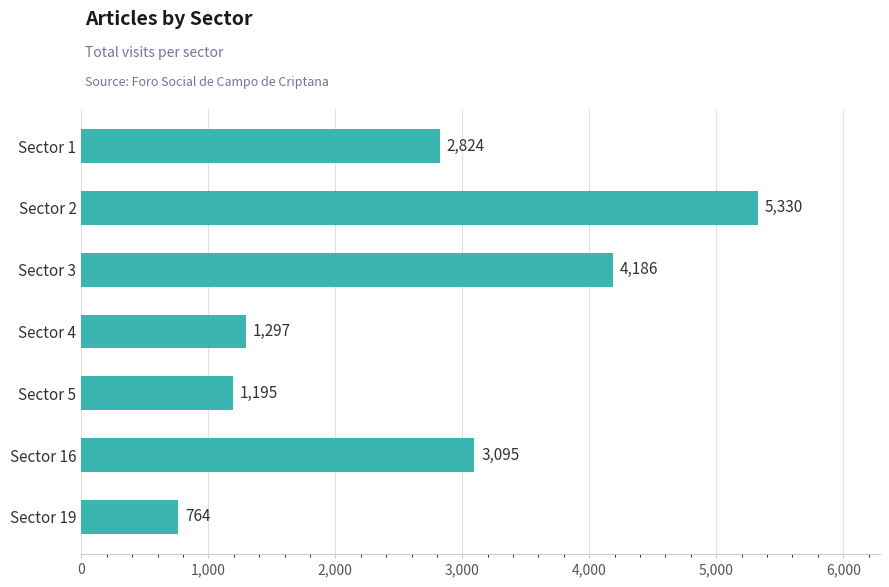

Reading top to bottom, transcribe all the data shown in this chart.

Sector 1=2824	Sector 2=5330	Sector 3=4186	Sector 4=1297	Sector 5=1195	Sector 16=3095	Sector 19=764